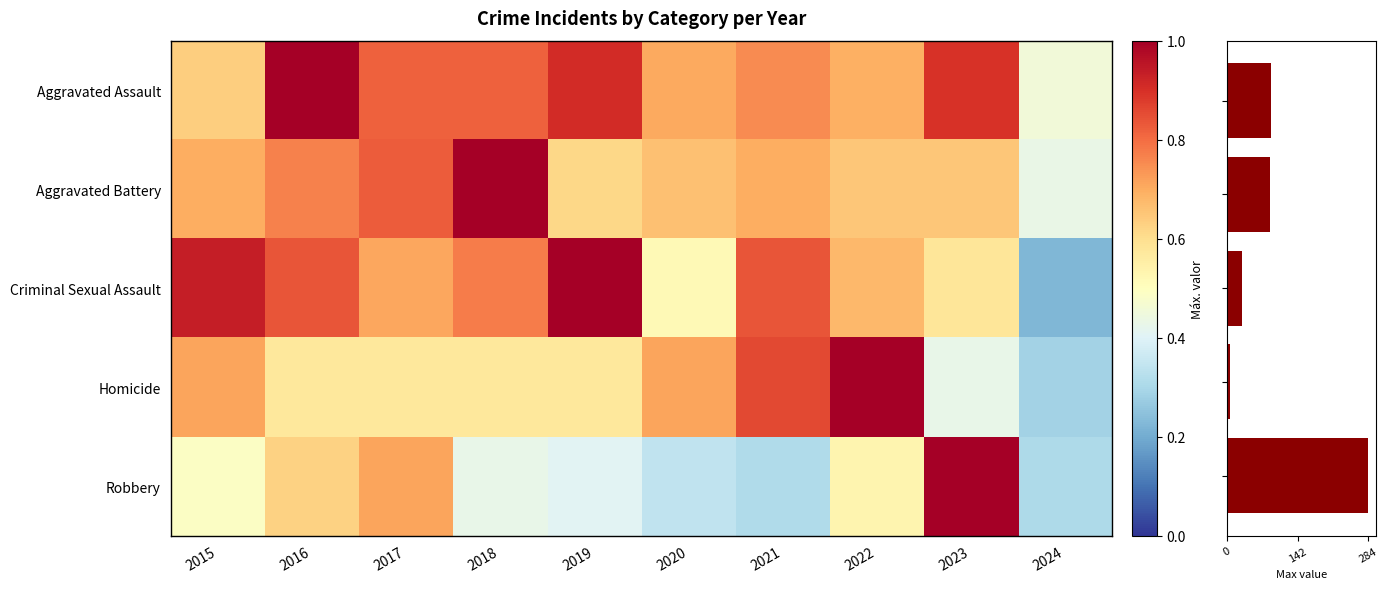

True or false: Criminal Sexual Assault has a value of 1.0 at 2019.

True